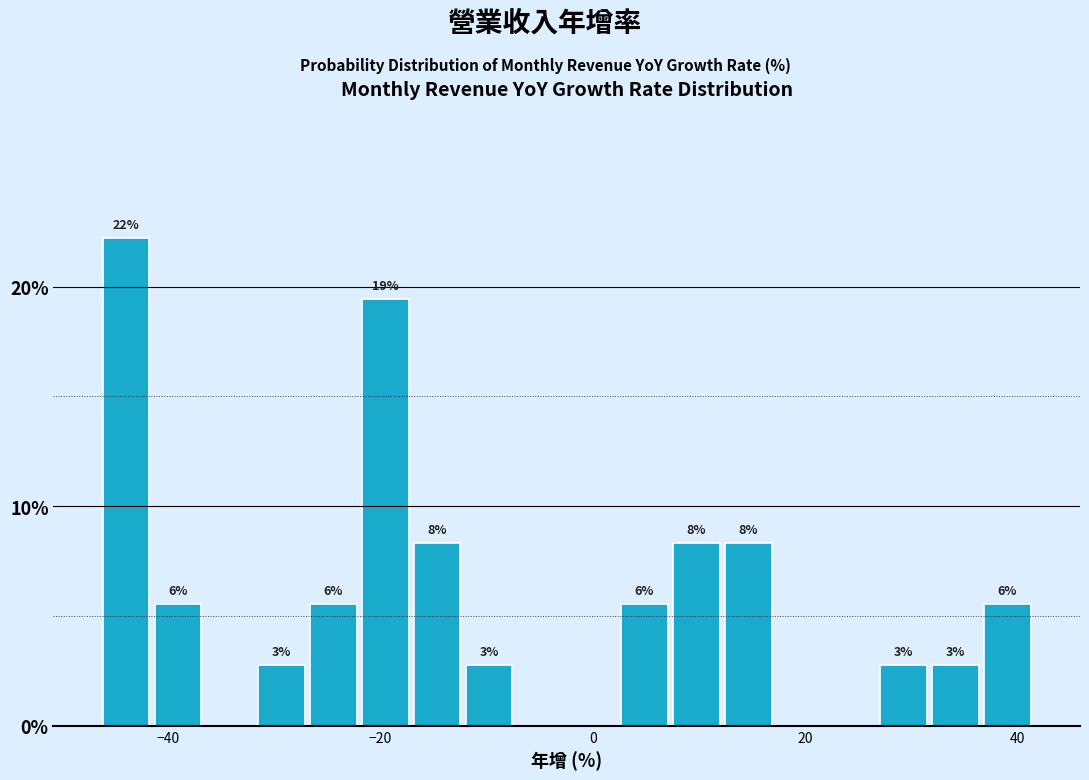

Read against the x-axis, roughly where is the centre of the tallest bar?

-44